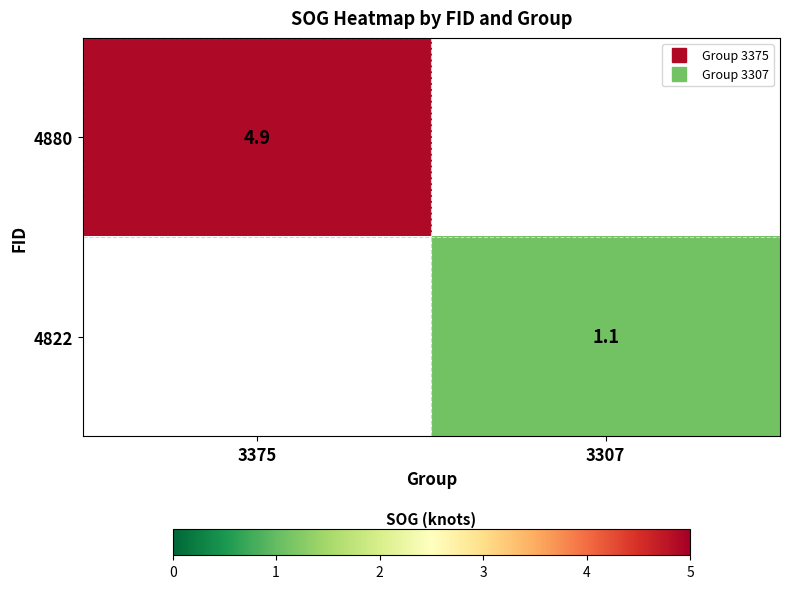

Between 3307 and 3375, which is larger?

3375